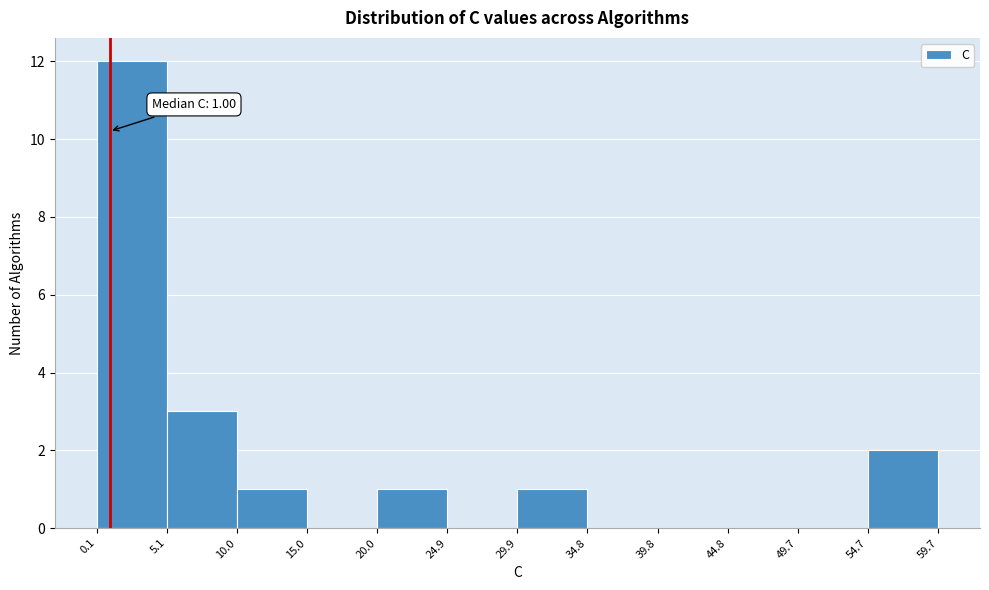

Which range on the x-axis has the tallest bar?

0.1 to 5.1